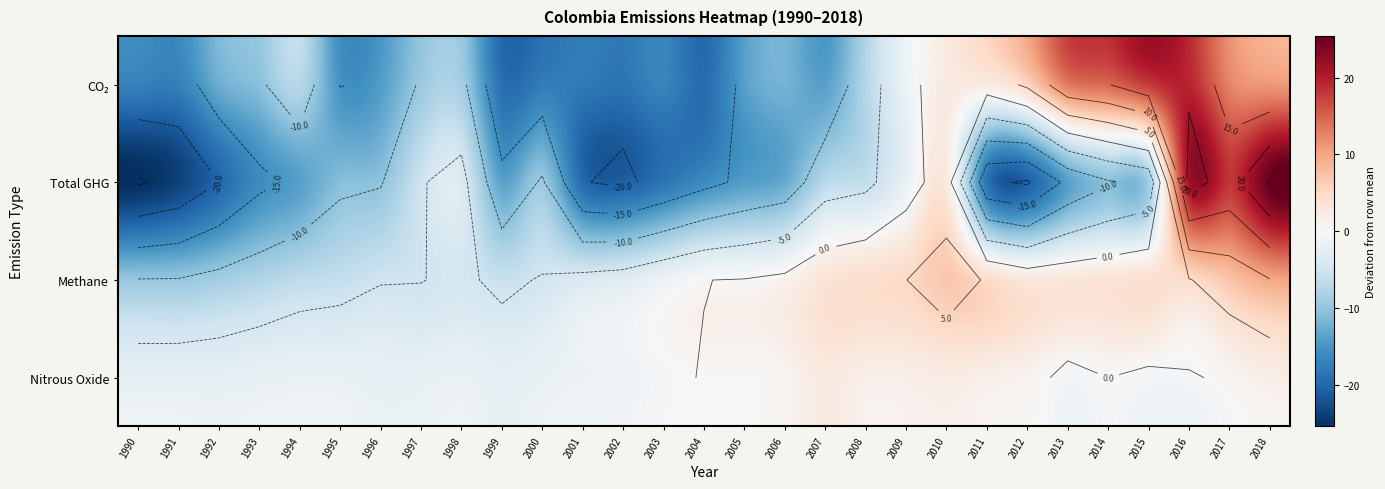

Where is Methane nearest to the value 0?

2004